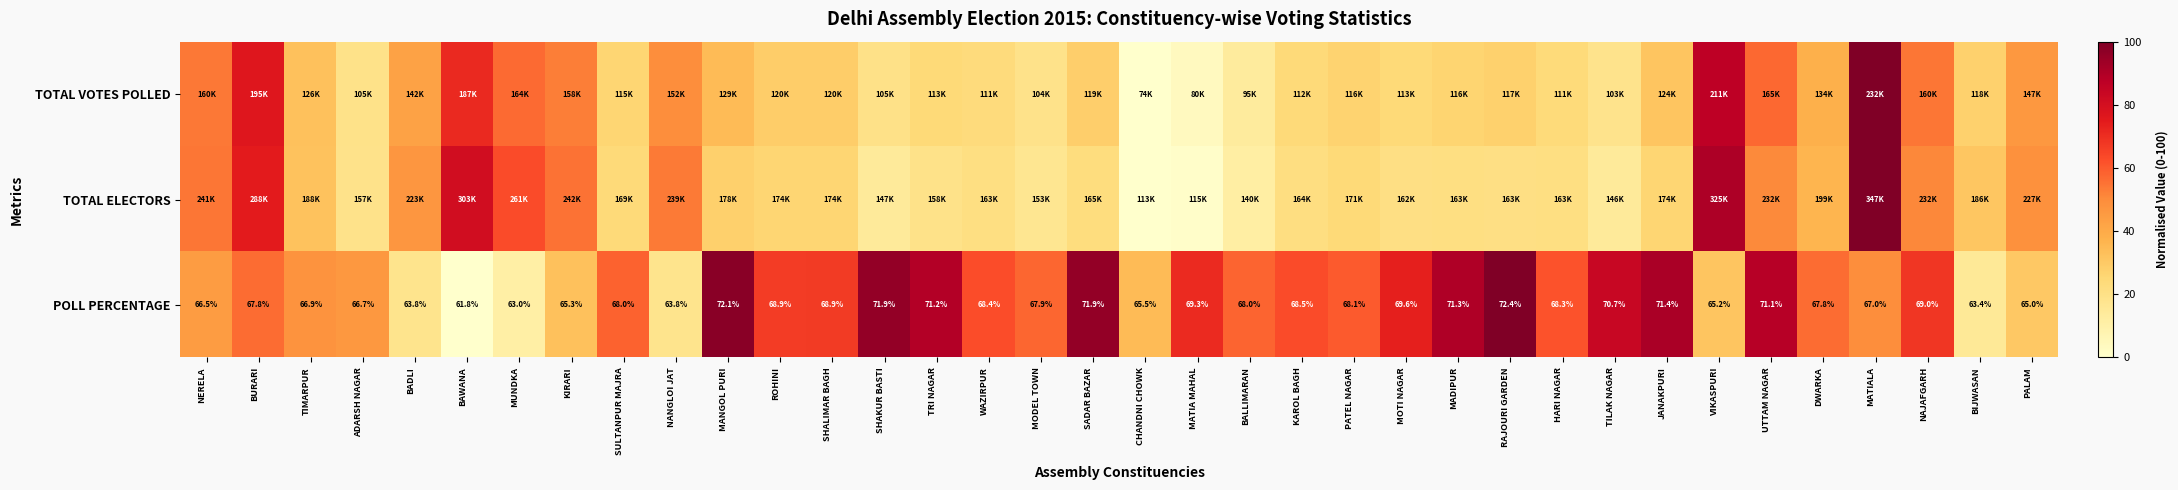

At which label is POLL PERCENTAGE closest to 67?

MATIALA